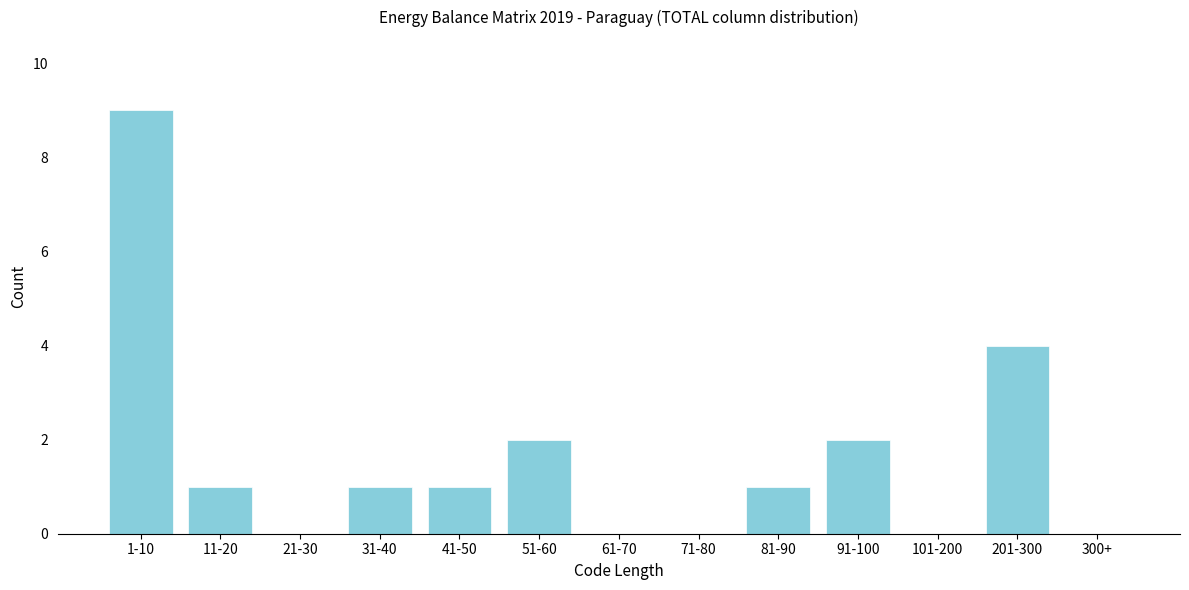

Reading right to left, list all the values displayed in this chart.

300+=0	201-300=4	101-200=0	91-100=2	81-90=1	71-80=0	61-70=0	51-60=2	41-50=1	31-40=1	21-30=0	11-20=1	1-10=9